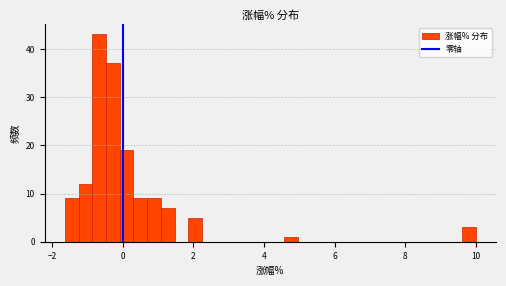

Around what value on the x-axis is the tallest bar? Give the approximate position of its centre, as read against the axis.

-0.6